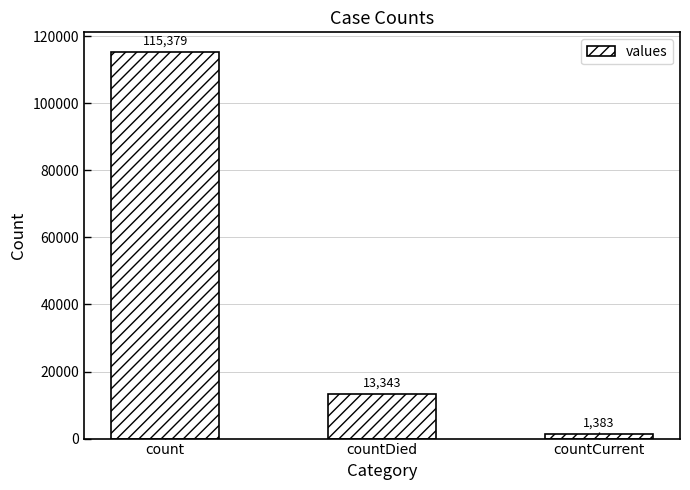

How many bars are there in total?

3